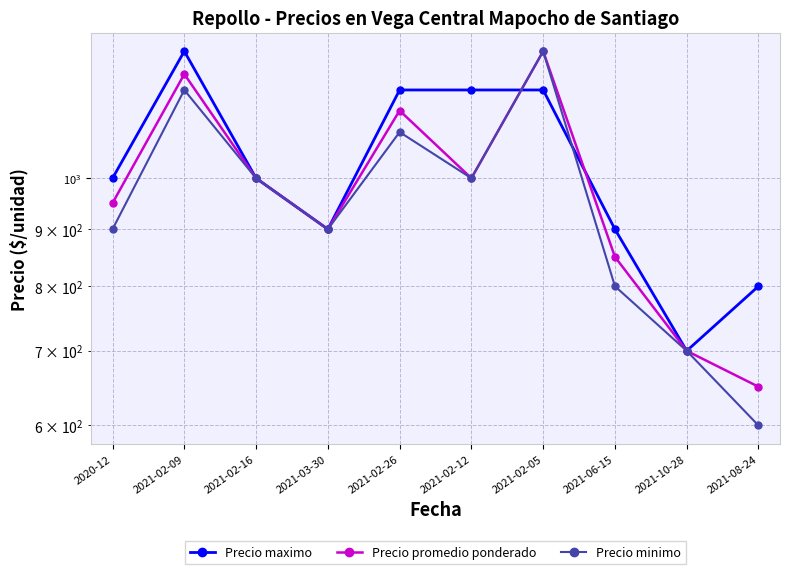

What is the sum of all Precio promedio ponderado values?

9740